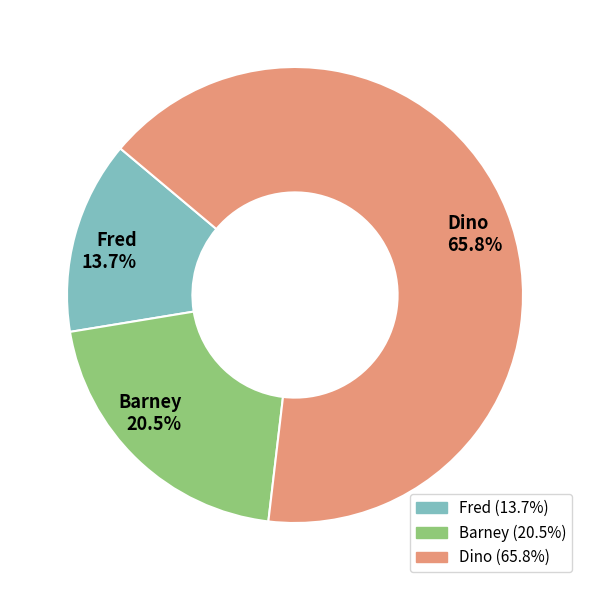

Rank the categories by value from highest to lowest.

Dino, Barney, Fred